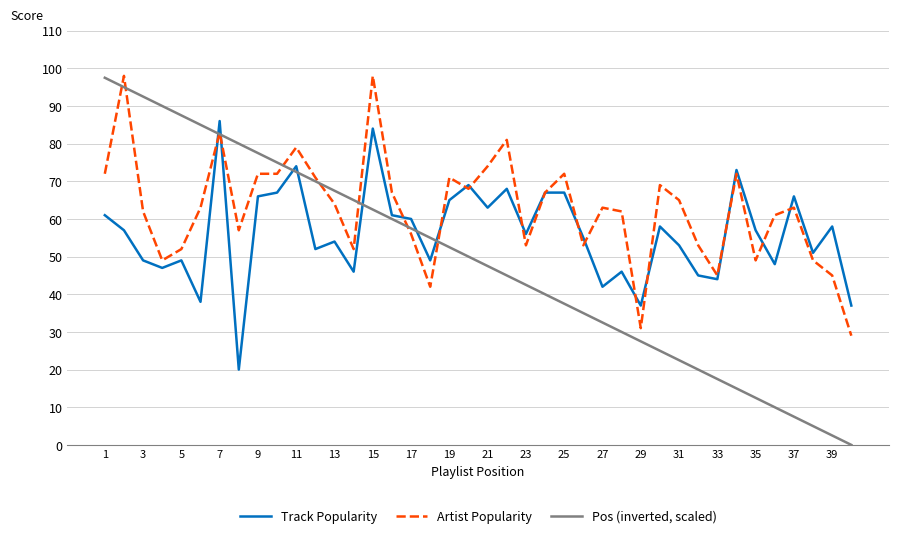

Which series has the largest total across all categories?

Artist Popularity